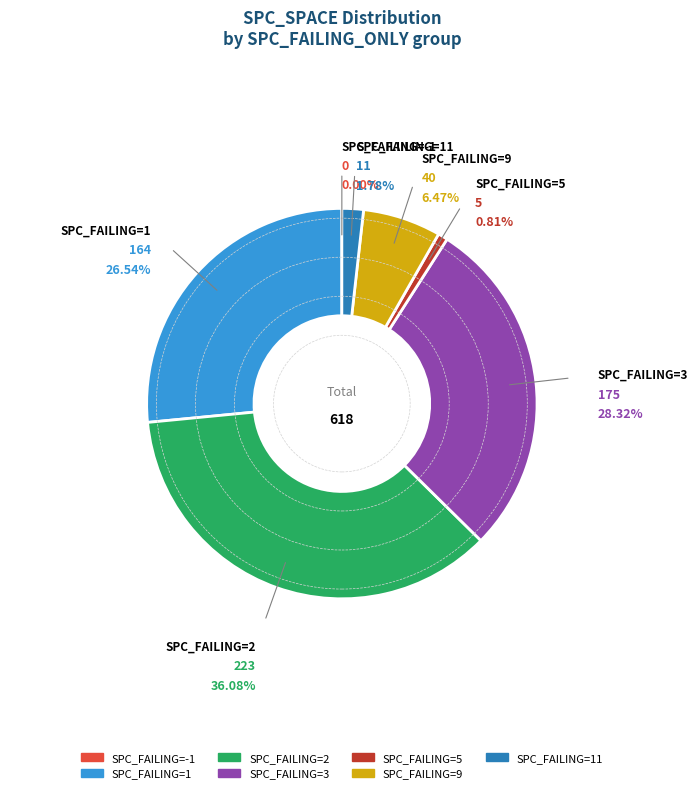

To the nearest percent, what is the combined percentage of 2 and 5?

37%